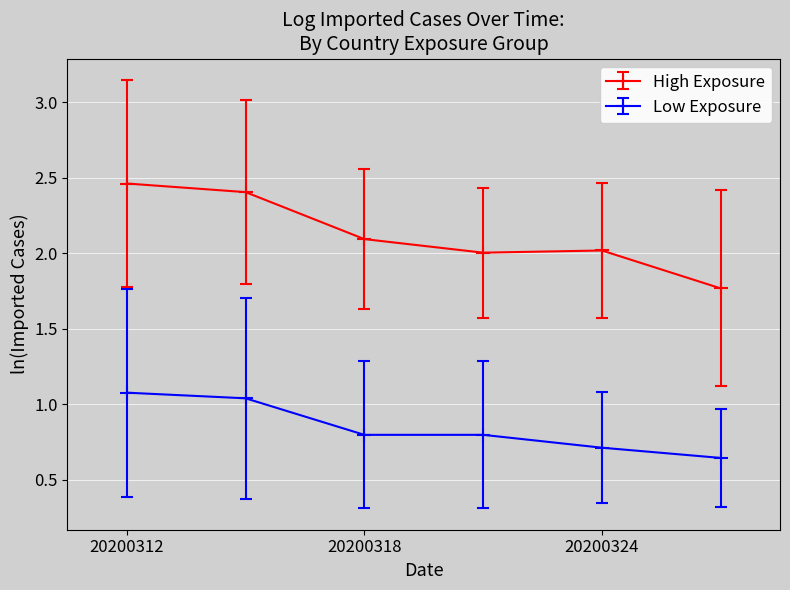

What is the sum of all High Exposure values?

12.7